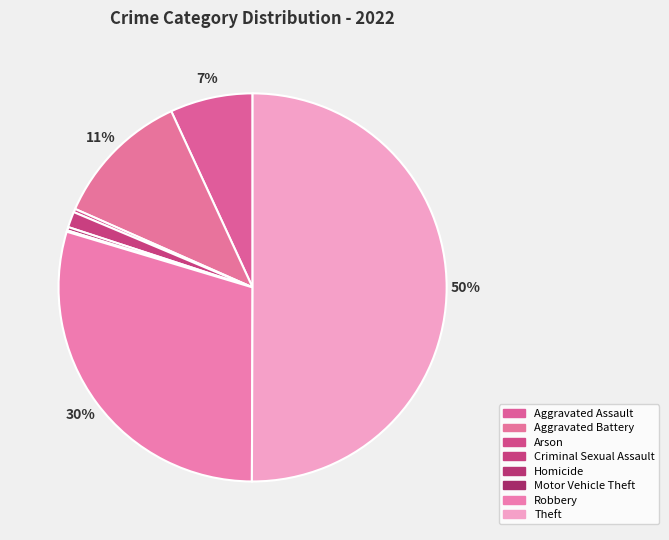

Do Motor Vehicle Theft and Robbery together represent more than half of the pie?

No